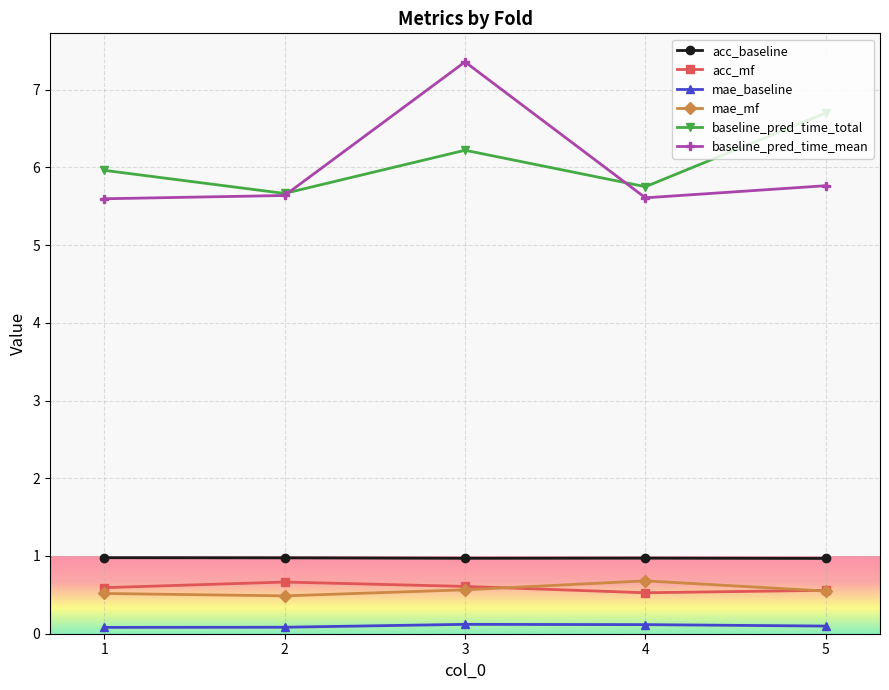

What is the lowest value of the baseline_pred_time_mean series?

5.6